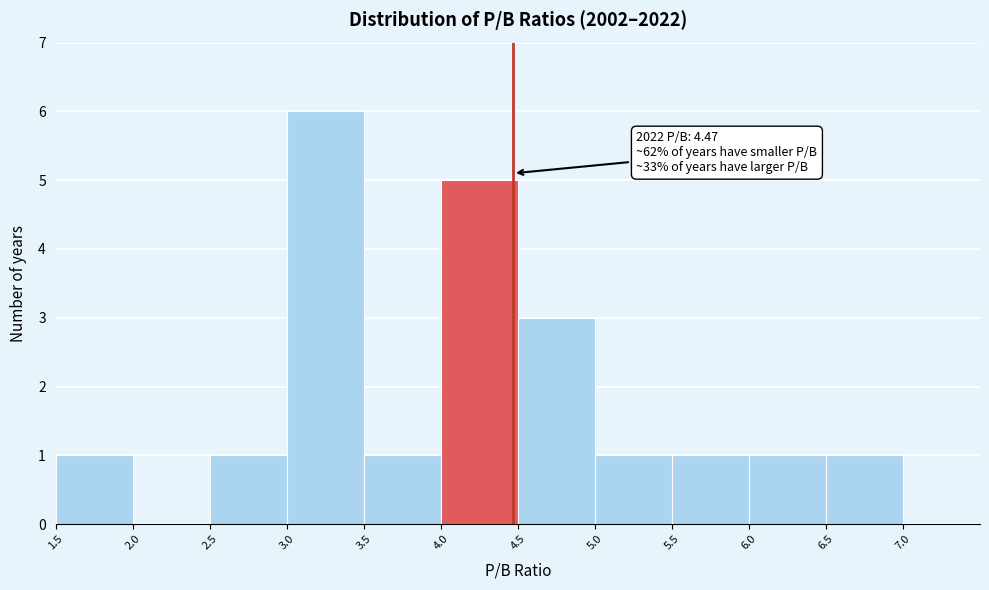

Which range on the x-axis has the tallest bar?

3.0 to 3.5